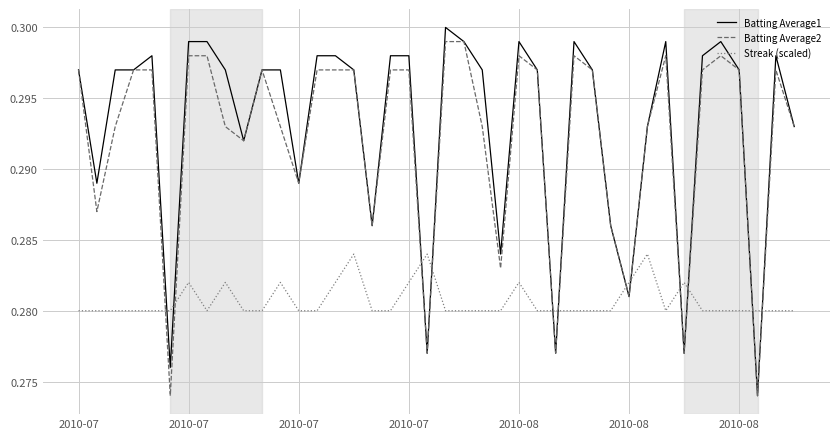

True or false: Streak (scaled) and Batting Average2 intersect in this chart.

True